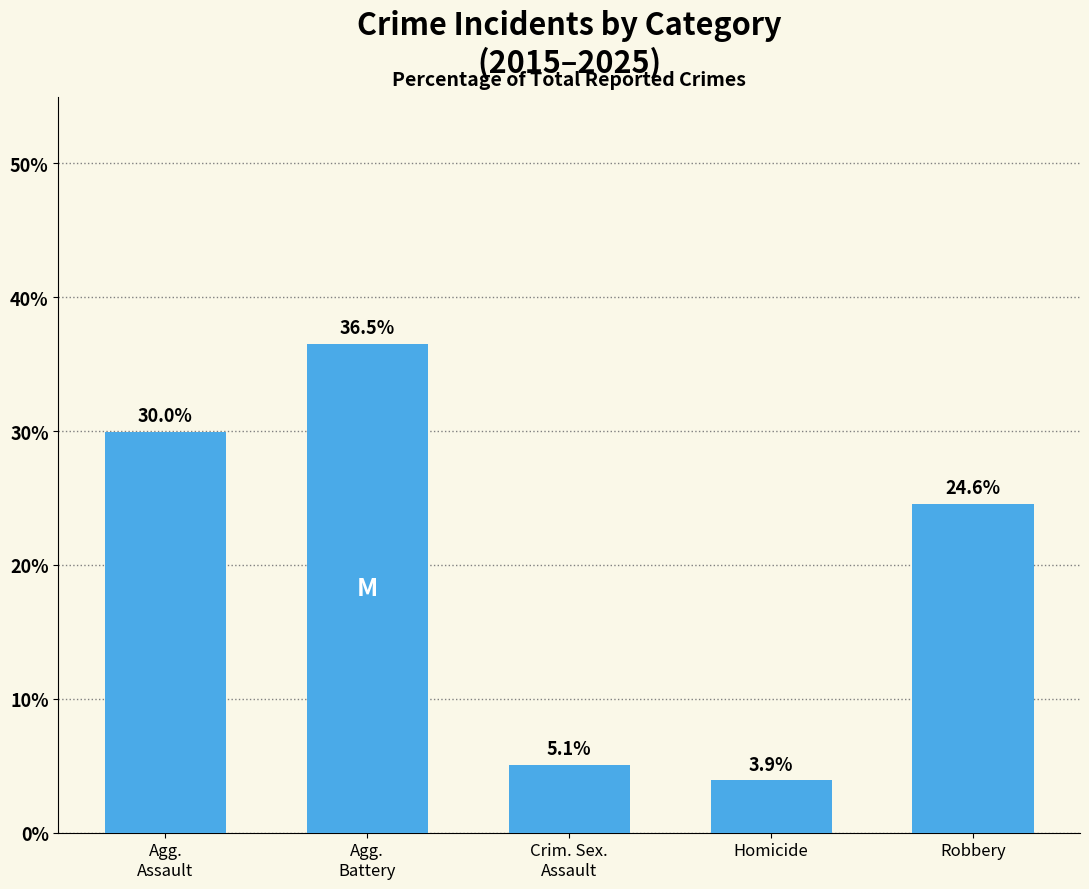

Reading left to right, what are all the values shown in this chart?

Agg.
Assault=30.0	Agg.
Battery=36.5	Crim. Sex.
Assault=5.1	Homicide=3.9	Robbery=24.6